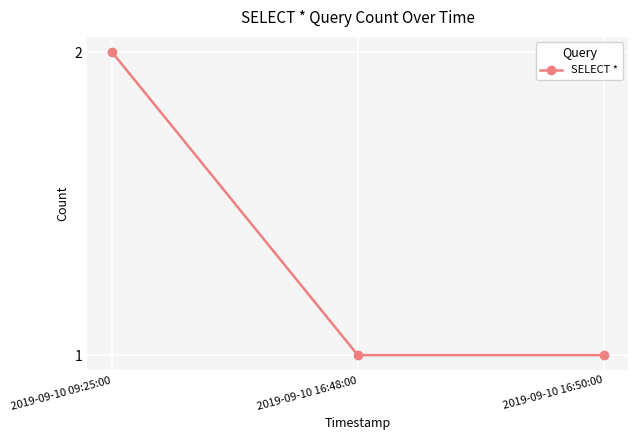

Reading right to left, what are all the values shown in this chart?

2019-09-10 16:50:00=1	2019-09-10 16:48:00=1	2019-09-10 09:25:00=2